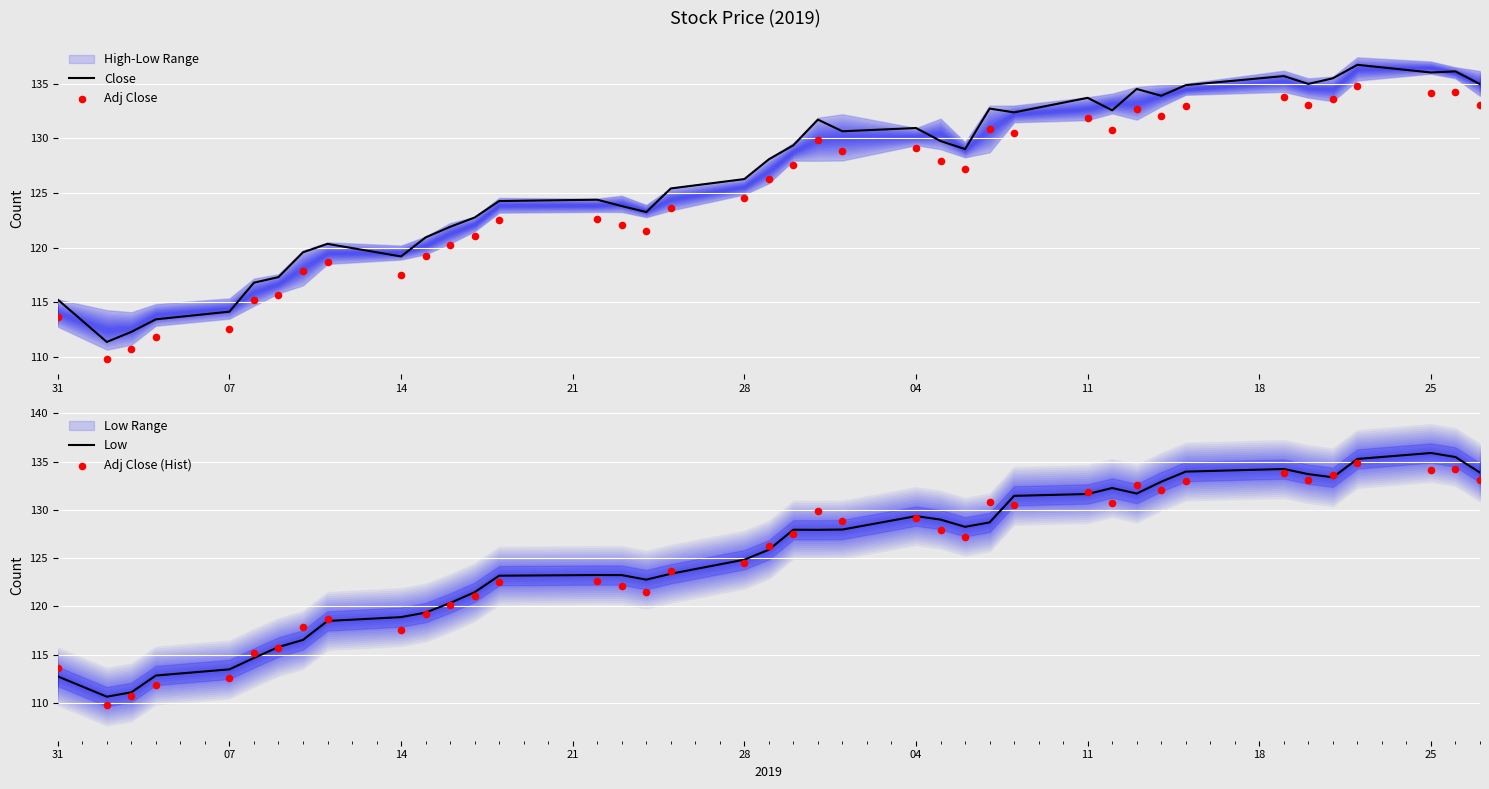

What is the highest value of the Close series?

136.7